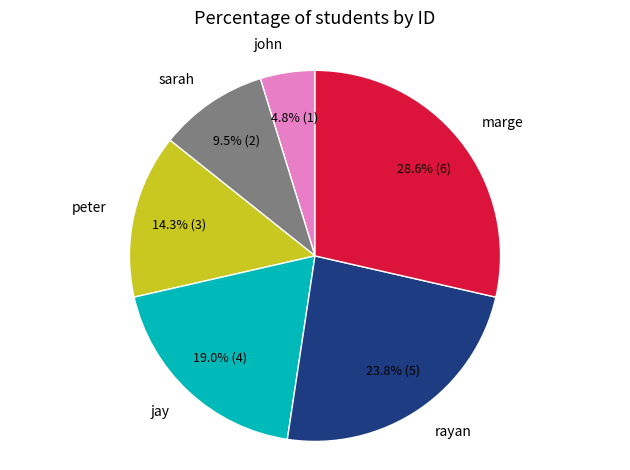

Does any single category account for the majority?

No